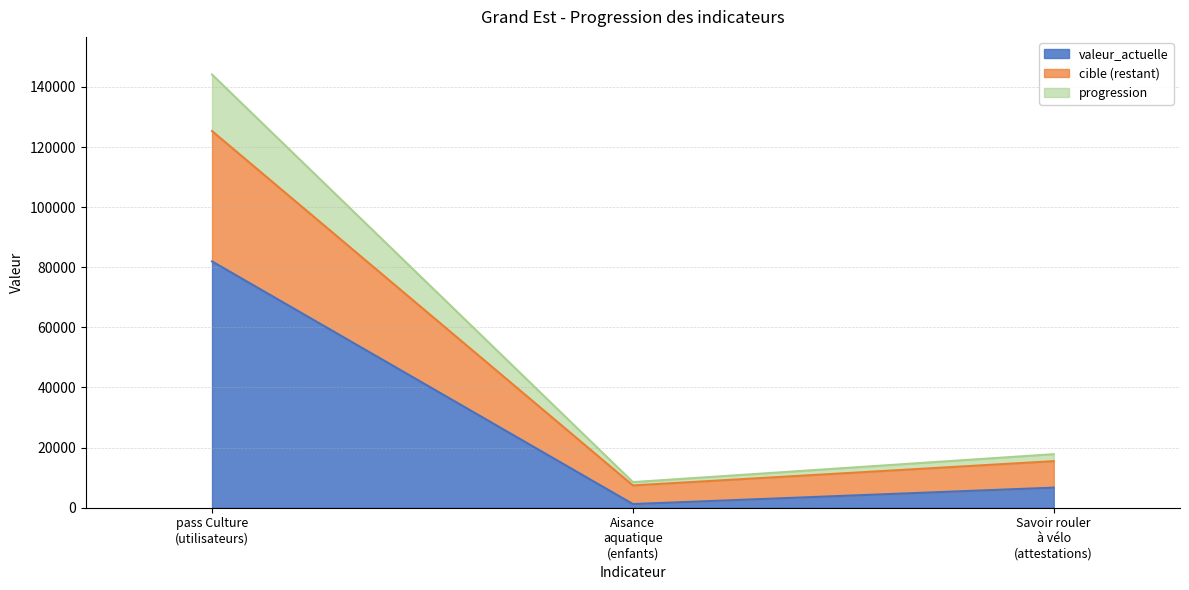

Reading left to right, list all the values displayed in this chart.

valeur_actuelle: 81941.0	1216.0	6684.0
progression: 144107.6	8524.9	17819.2
cible: 125311.0	7413.0	15495.0